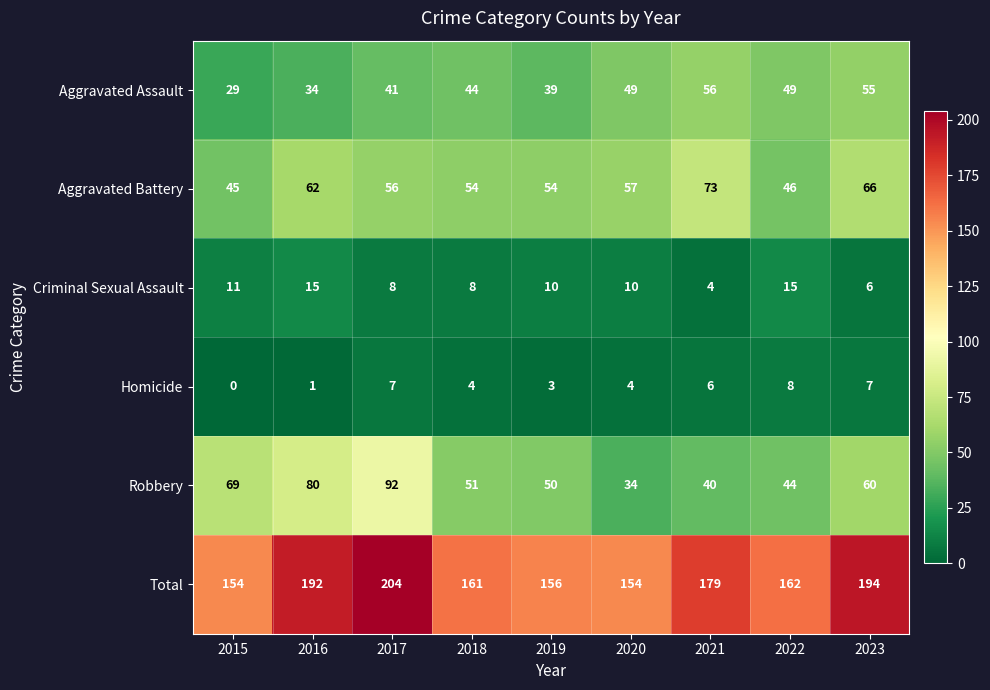

The value of Homicide at 2021 is 11. True or false?

False